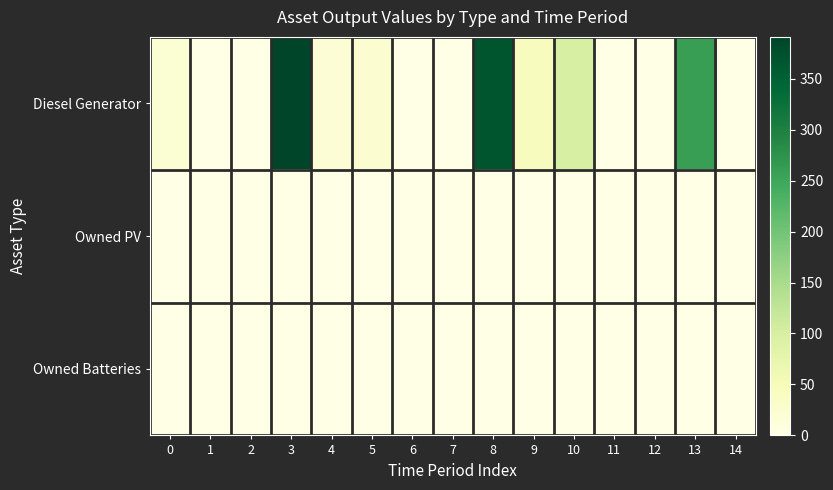

Rank the series at 3 from highest to lowest value.

Diesel Generator, Owned PV, Owned Batteries